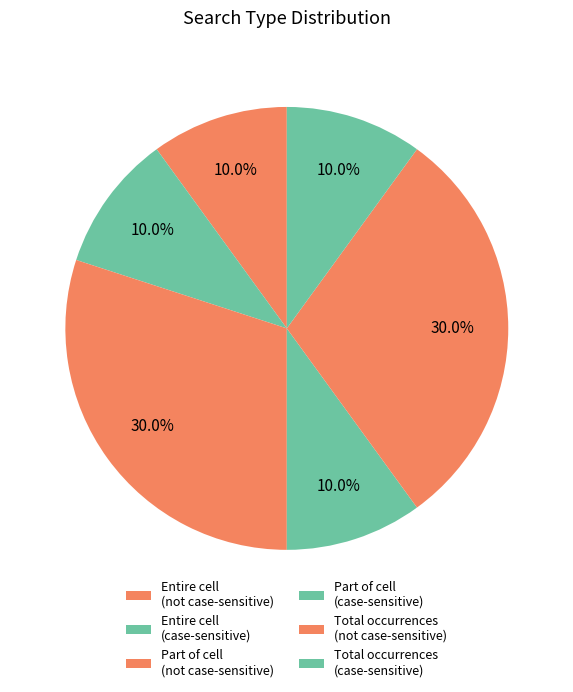

True or false: Part of cell (case-sensitive) accounts for 10% of the total.

True